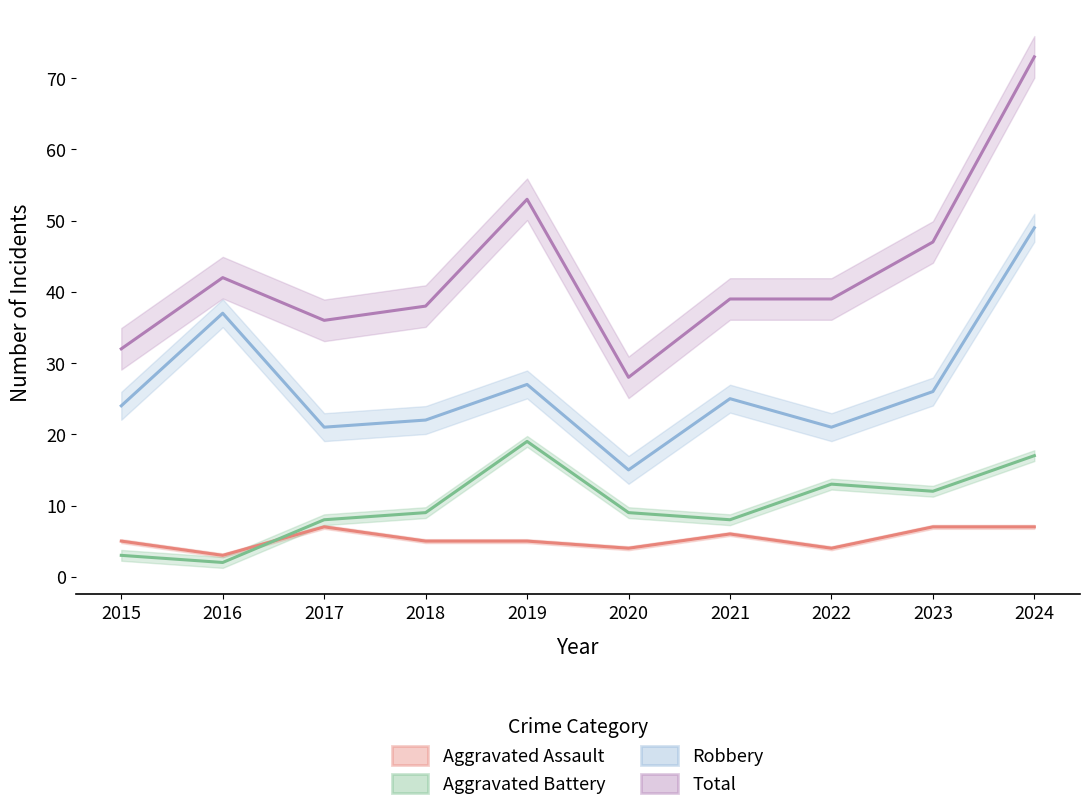

What value does the Total series have at 2020?

28